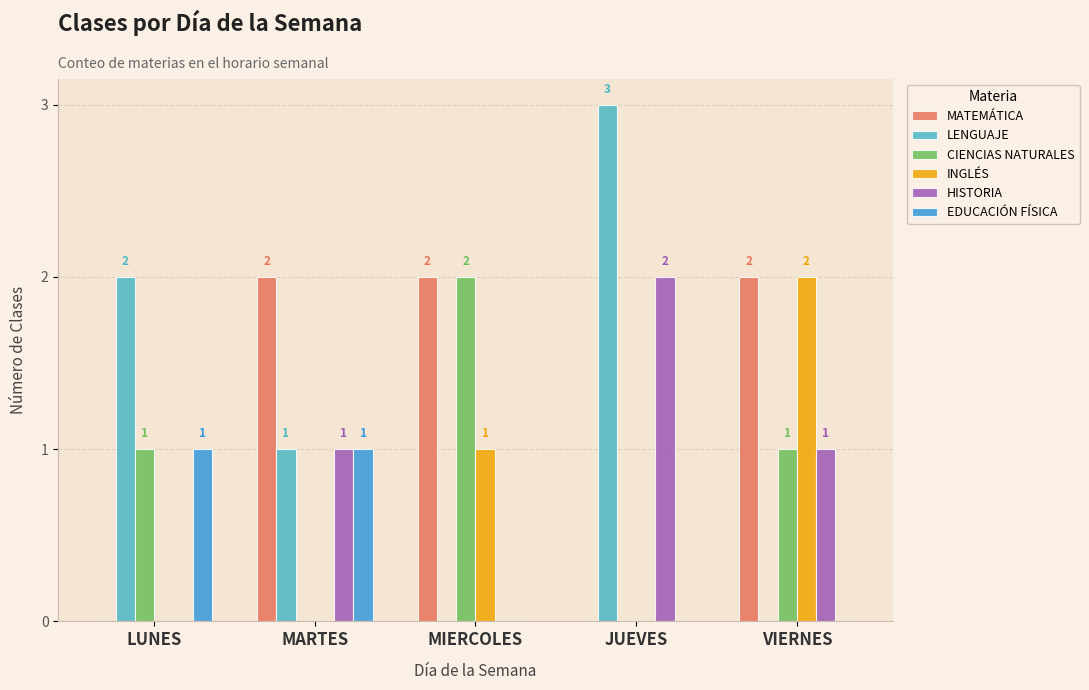

What are all the series names shown in the legend?

MATEMÁTICA, LENGUAJE, CIENCIAS NATURALES, INGLÉS, HISTORIA, EDUCACIÓN FÍSICA